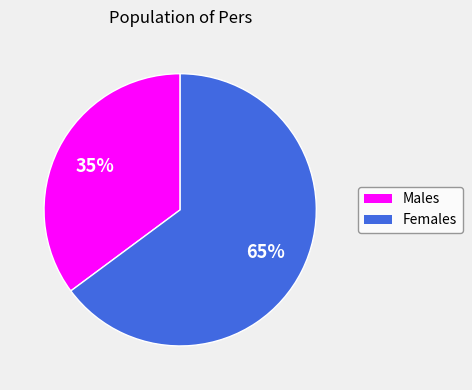

To the nearest percent, what is the difference between the largest and smallest slice percentages?

30%